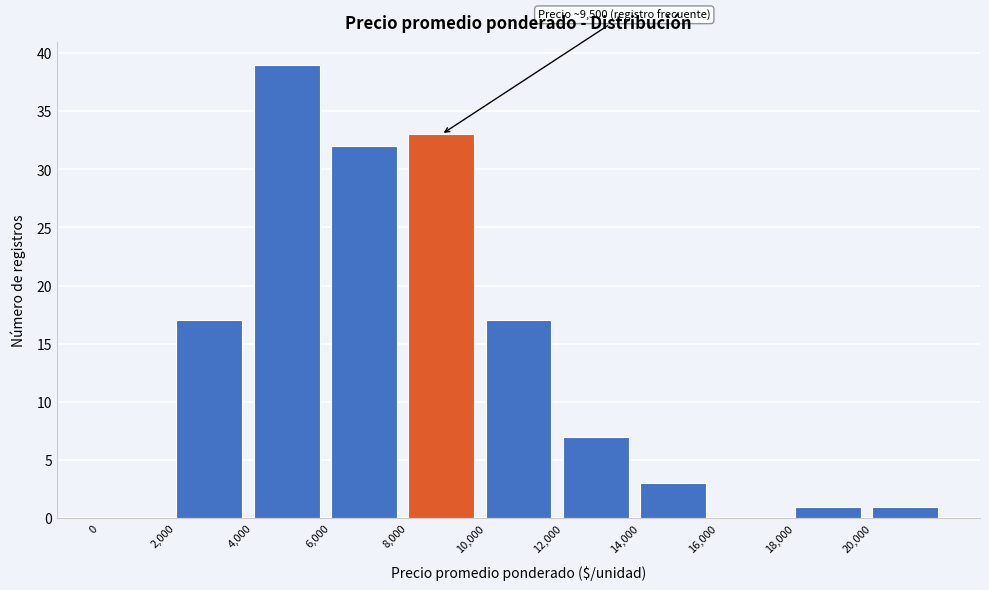

Which range on the x-axis has the tallest bar?

4000 to 6000